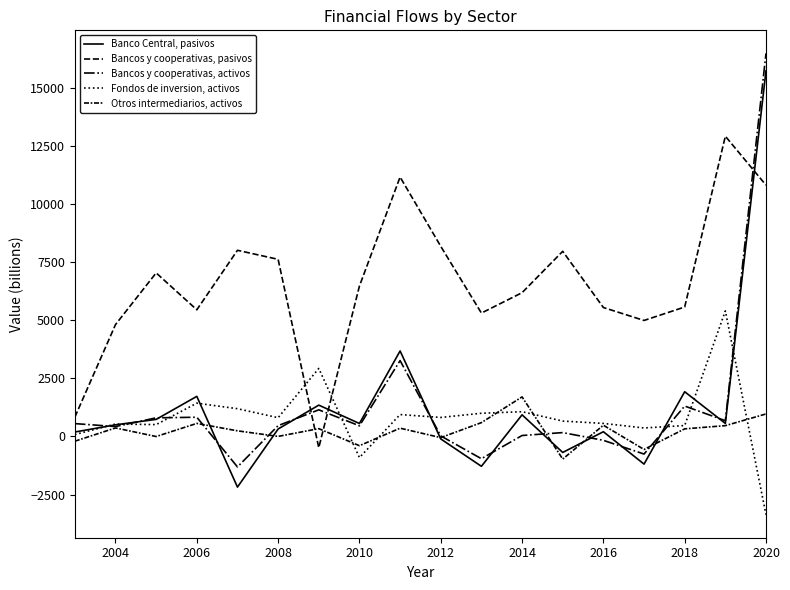

Does the chart have visible grid lines?

No